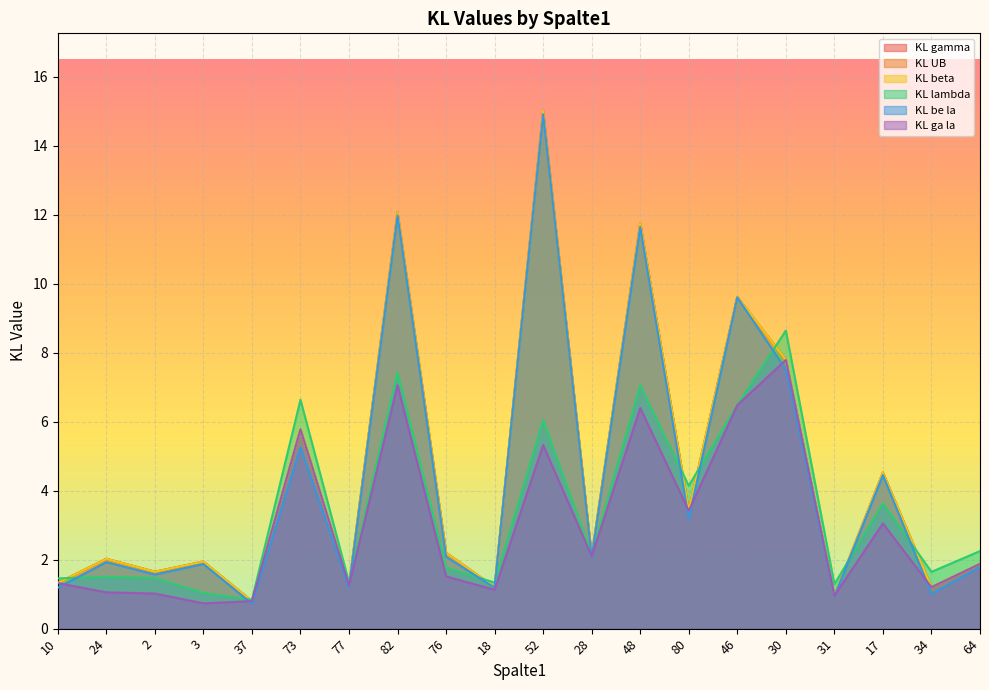

What is the average value of the KL ga la series?

3.0